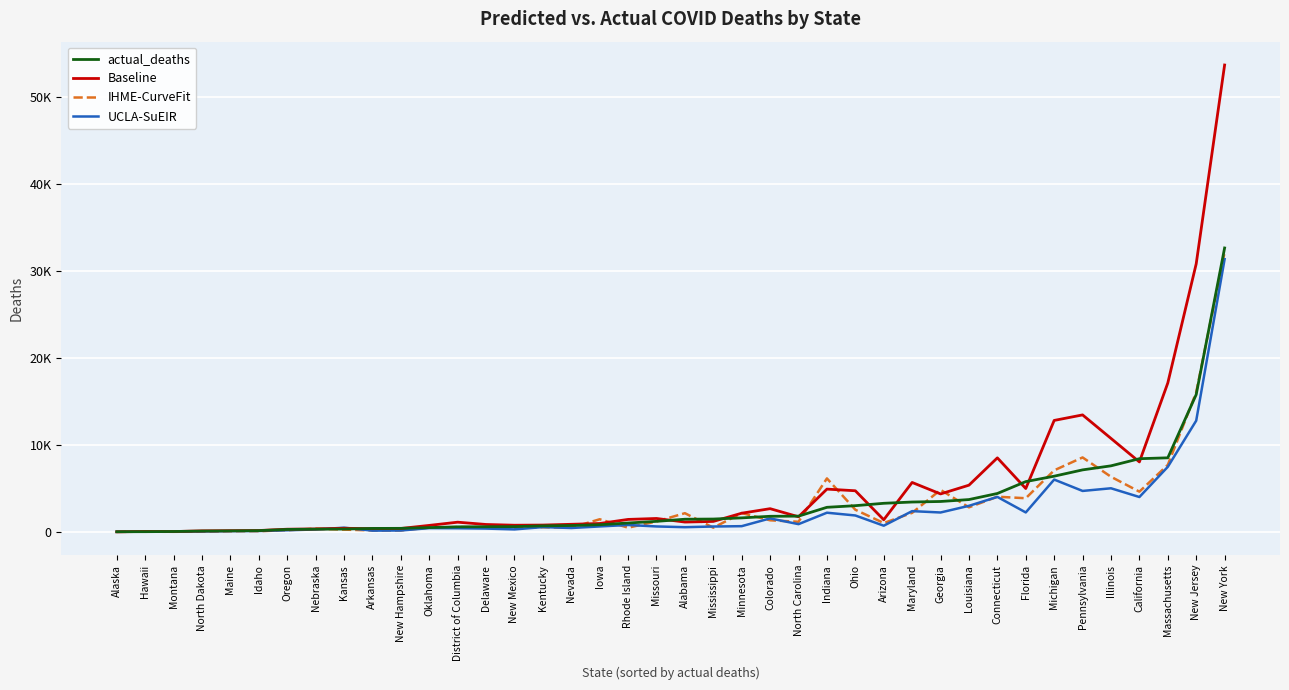

True or false: Baseline and actual_deaths cross at least once.

True